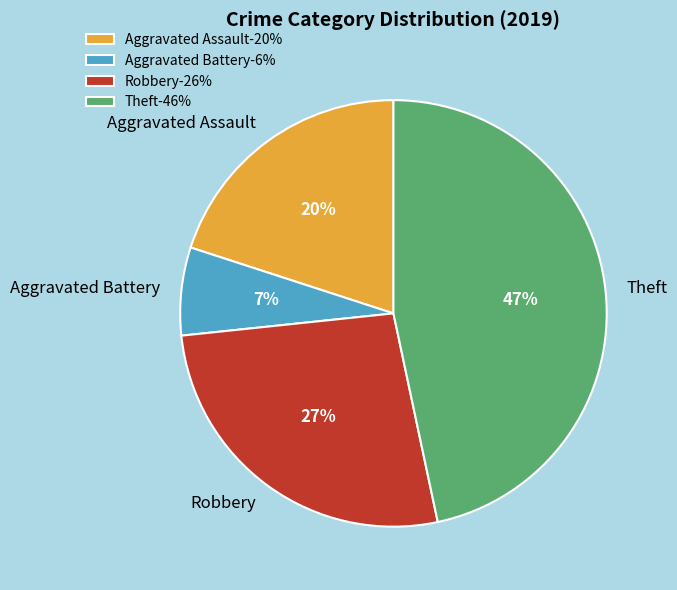

Which slice is the largest?

Theft